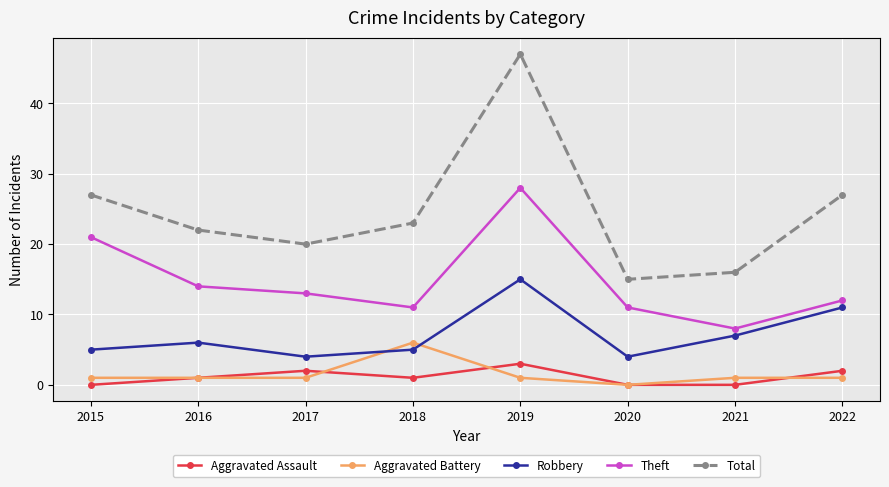

What is the value of the Aggravated Assault point at the 5th from the left?

3